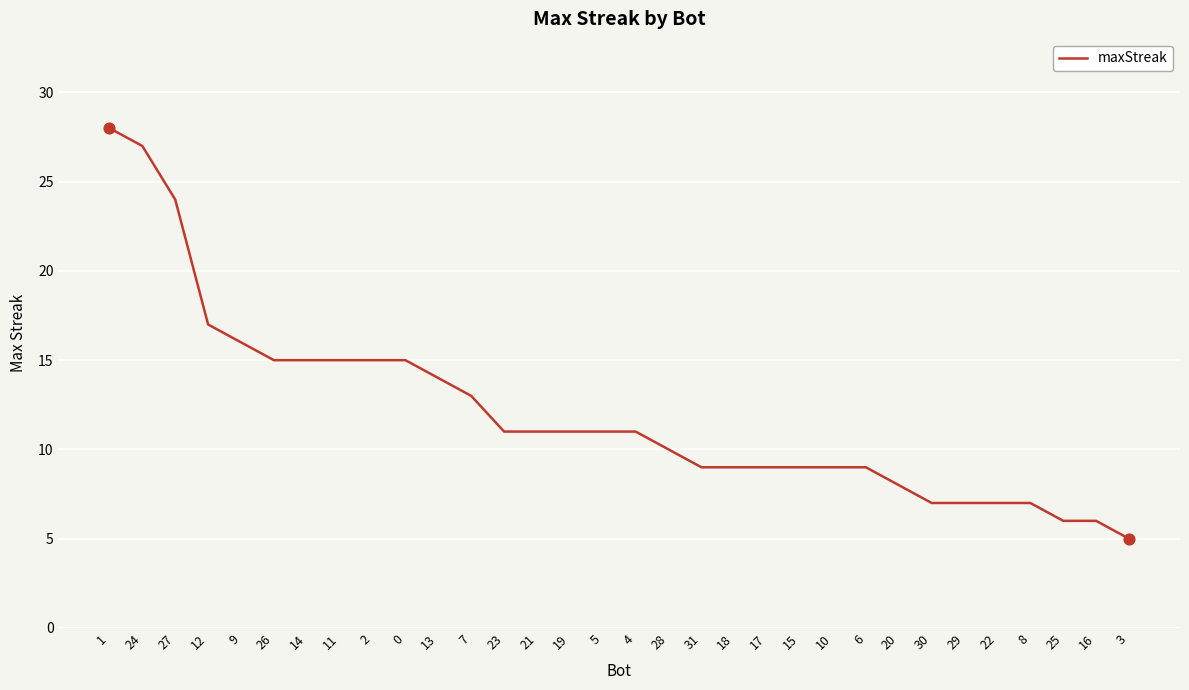

What is the change in value from 14 to 25?

-9